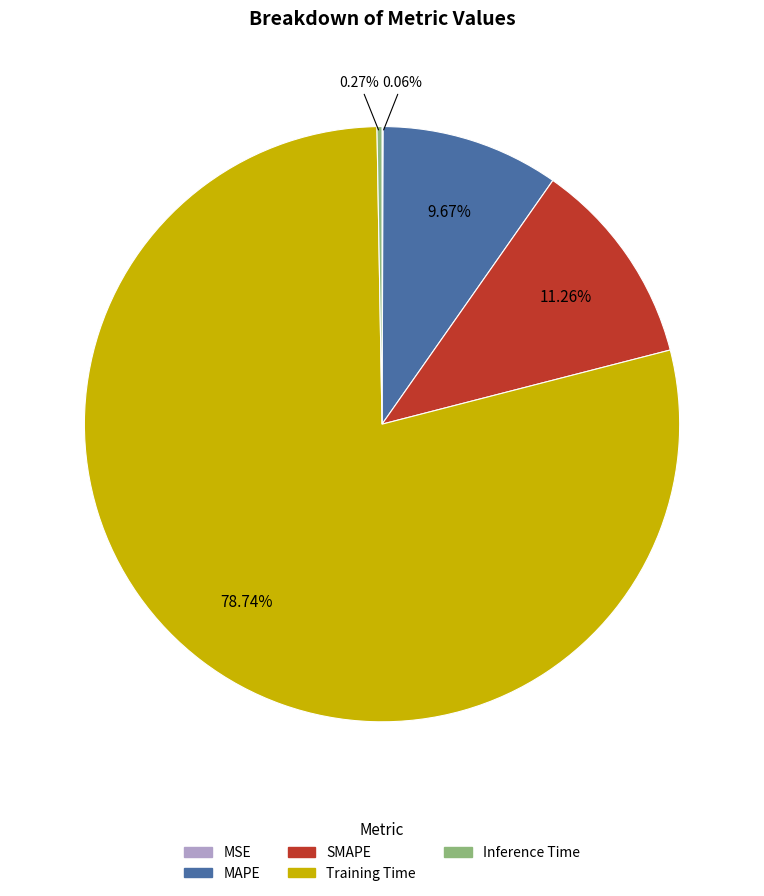

To the nearest percent, what is the average slice percentage?

20%